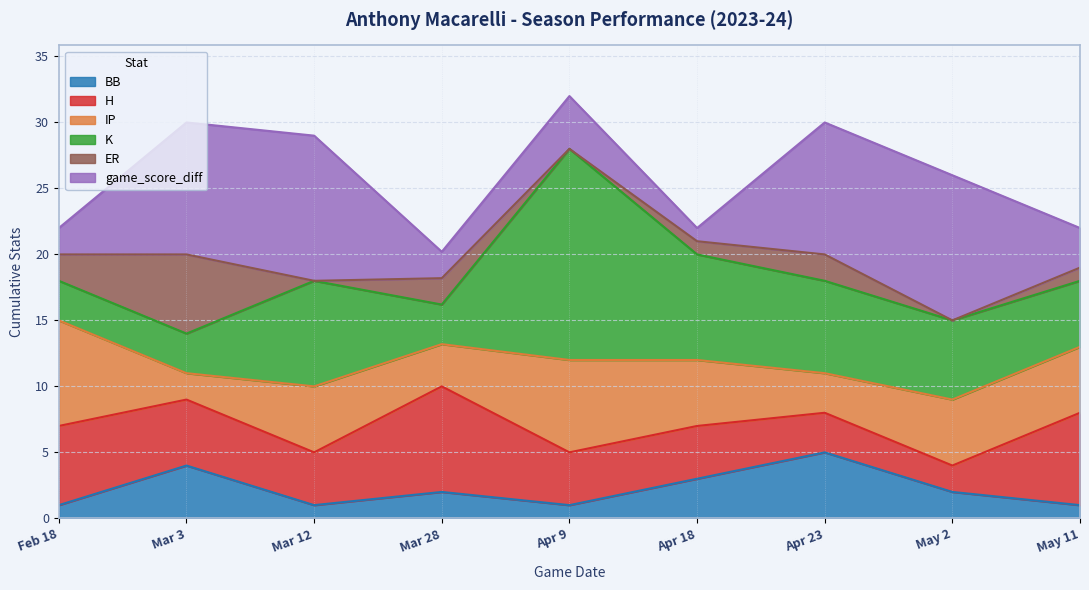

The value of IP at Mar 28 is 1.2. True or false?

False